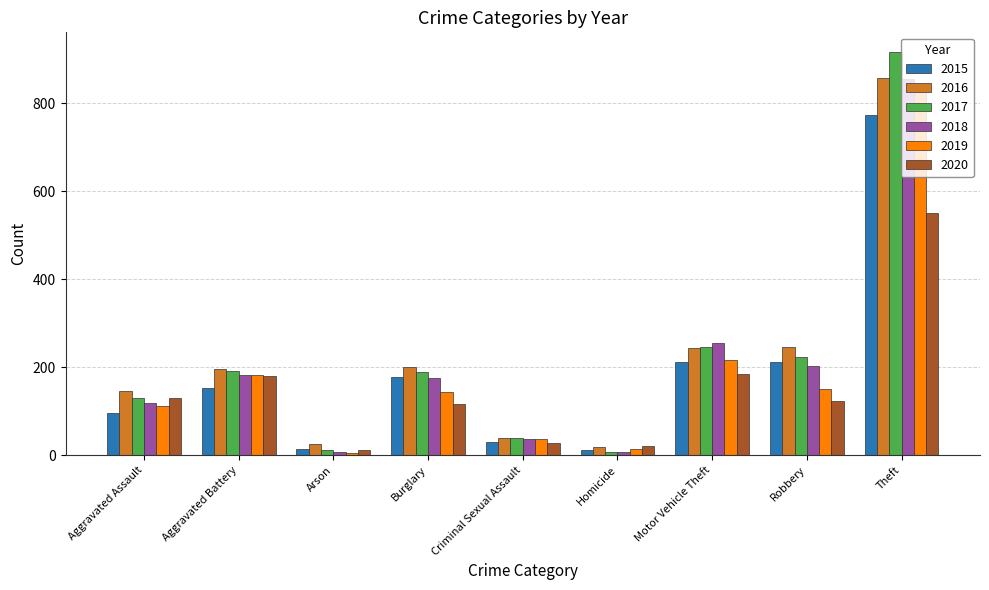

Which label corresponds to the largest value in the chart?

Theft